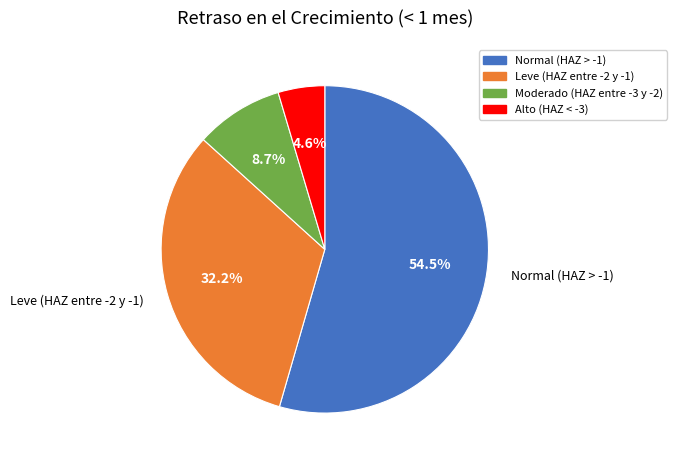

The Leve (HAZ entre -2 y -1) slice represents 32% of the pie. True or false?

True